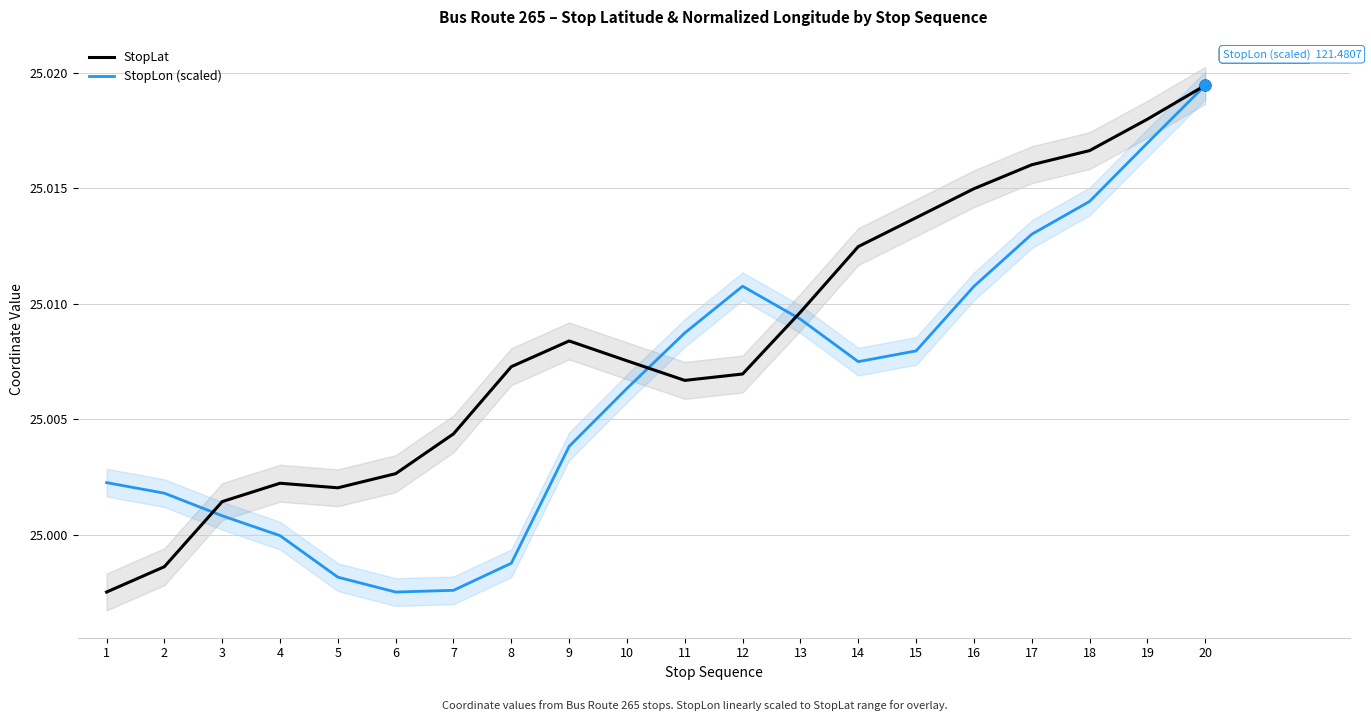

What is the total value across all series at 20?

50.0